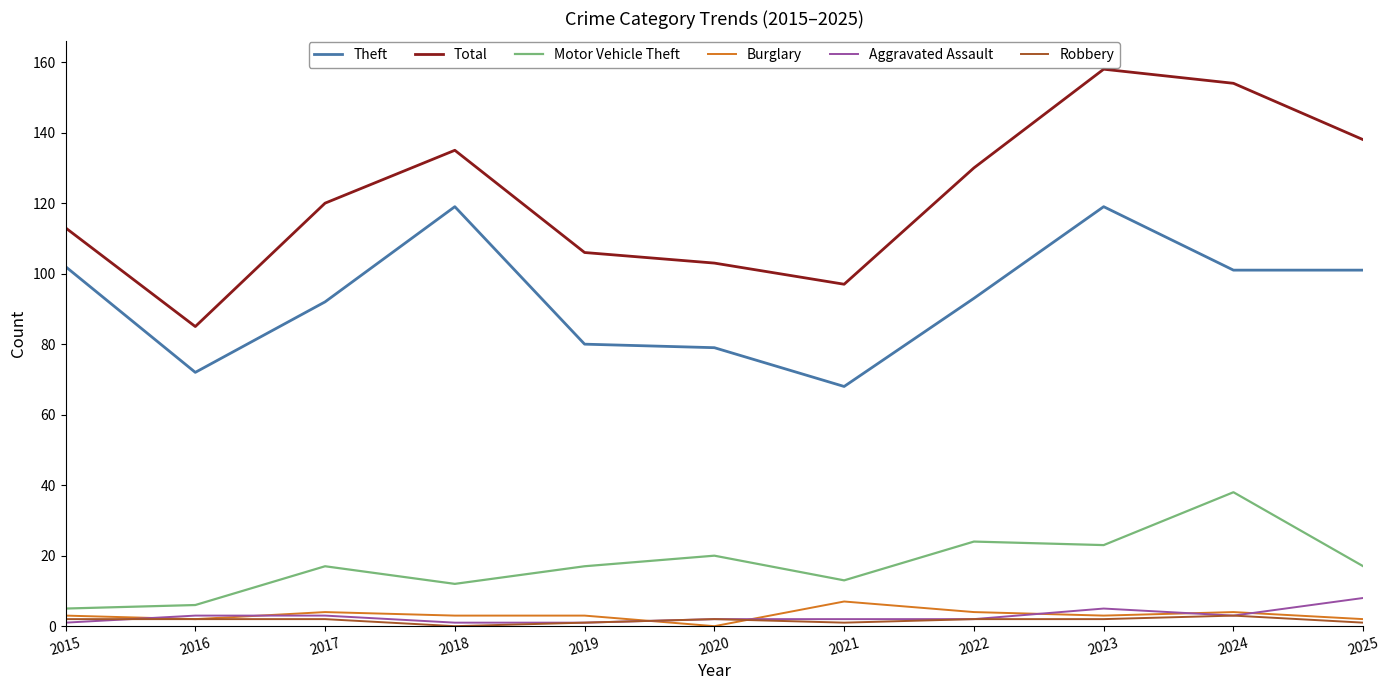

The value of Total at 2017 is 30. True or false?

False